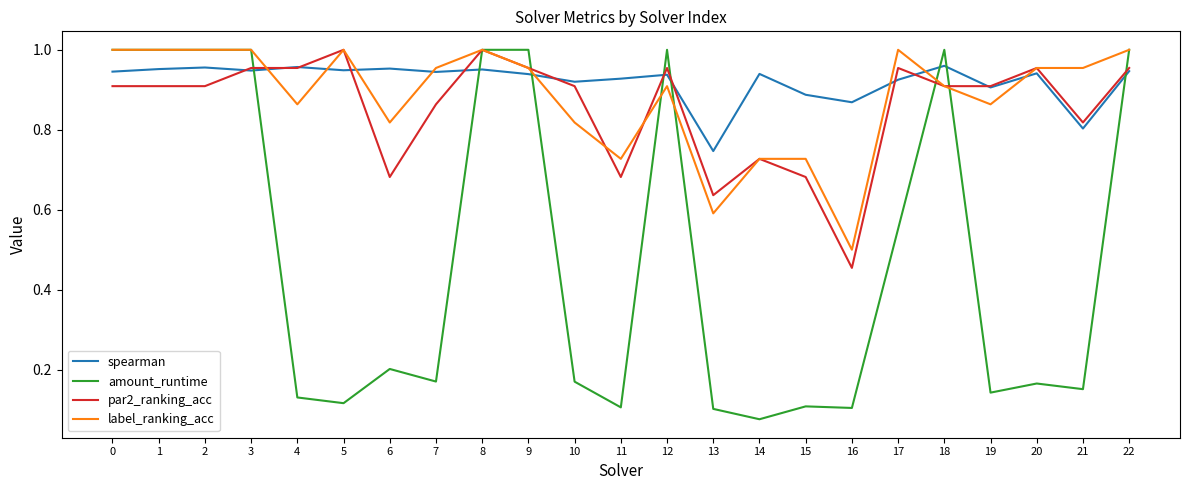

At 16, list the series in order from smallest to largest.

amount_runtime, par2_ranking_acc, label_ranking_acc, spearman